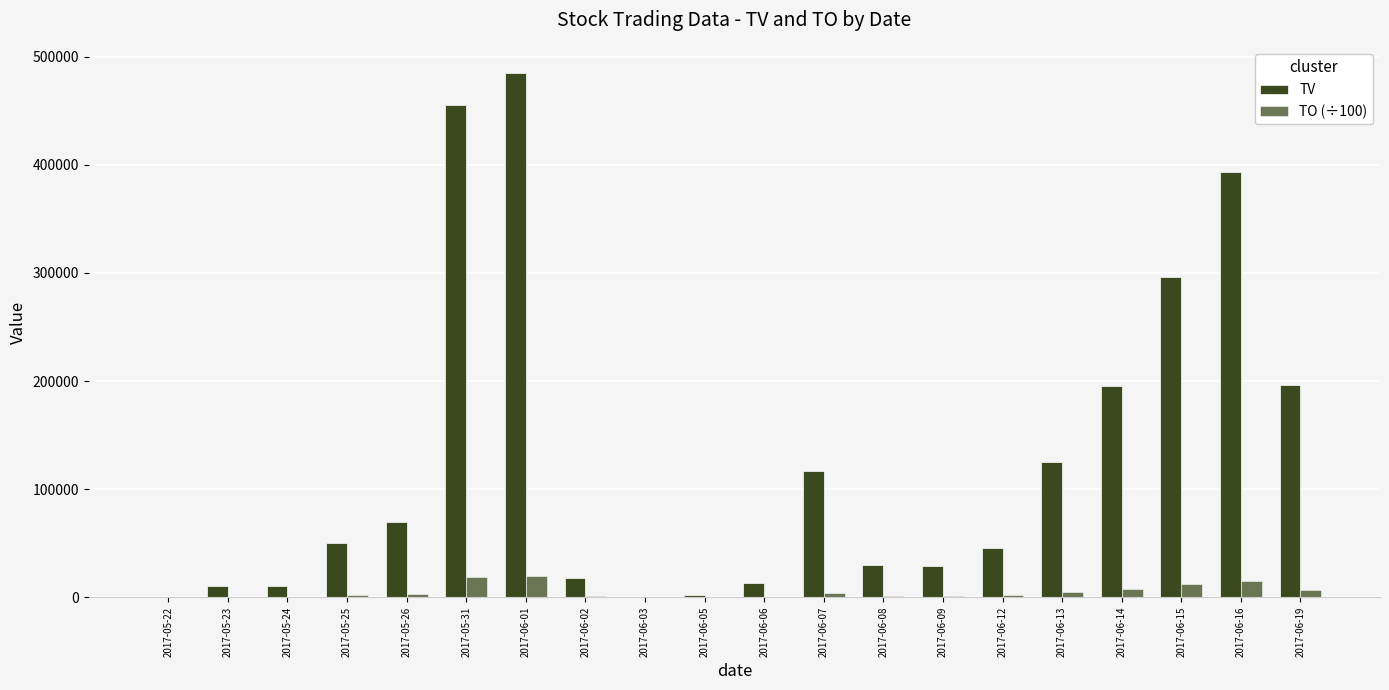

At which label is TO (÷100) closest to 9889?

2017-06-15